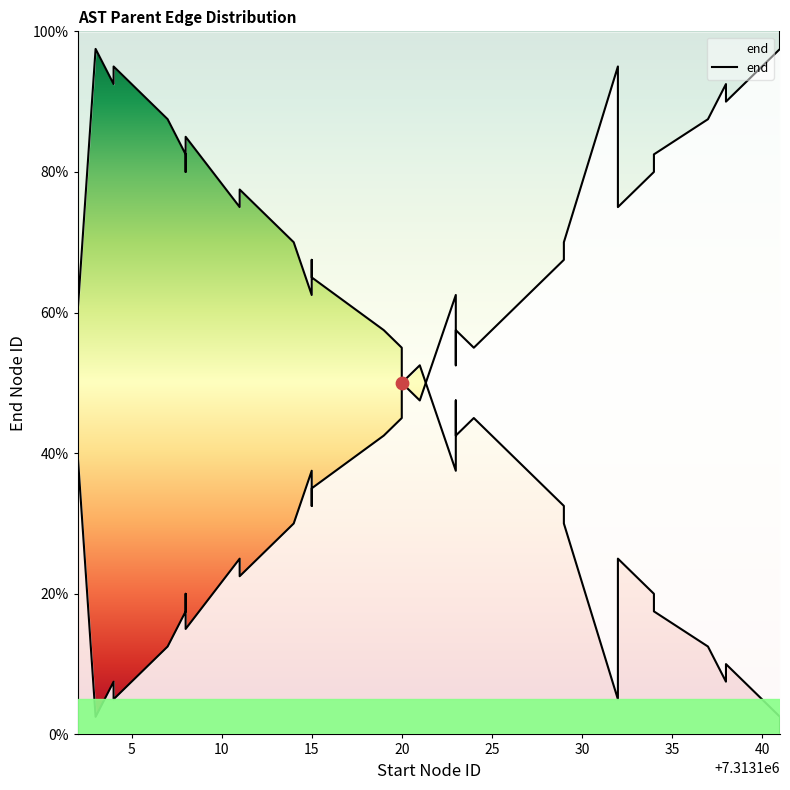

Approximately how many times larger is the value at 15 compared to 25?

5.3